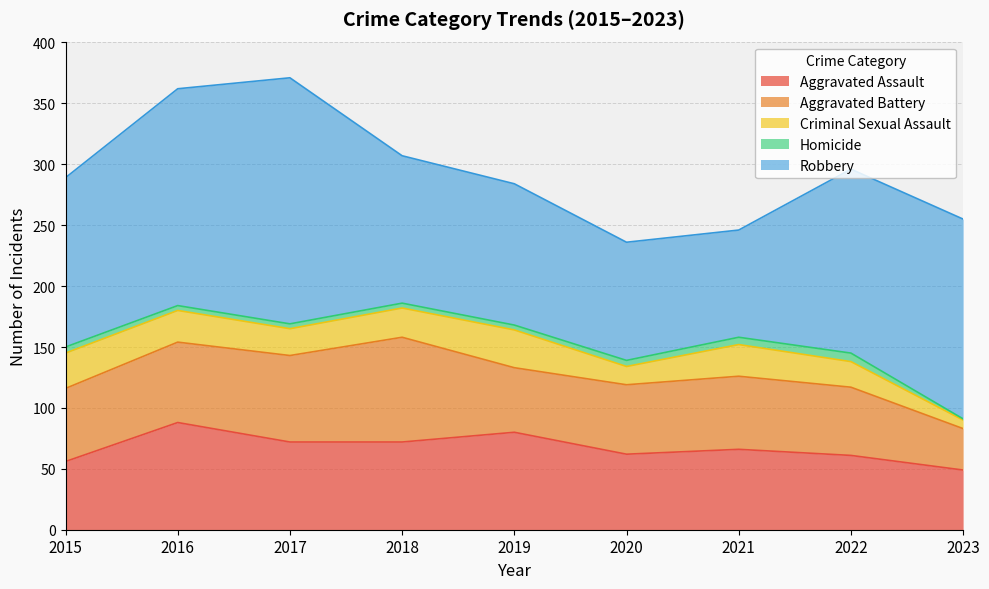

True or false: Criminal Sexual Assault and Aggravated Assault cross at least once.

False